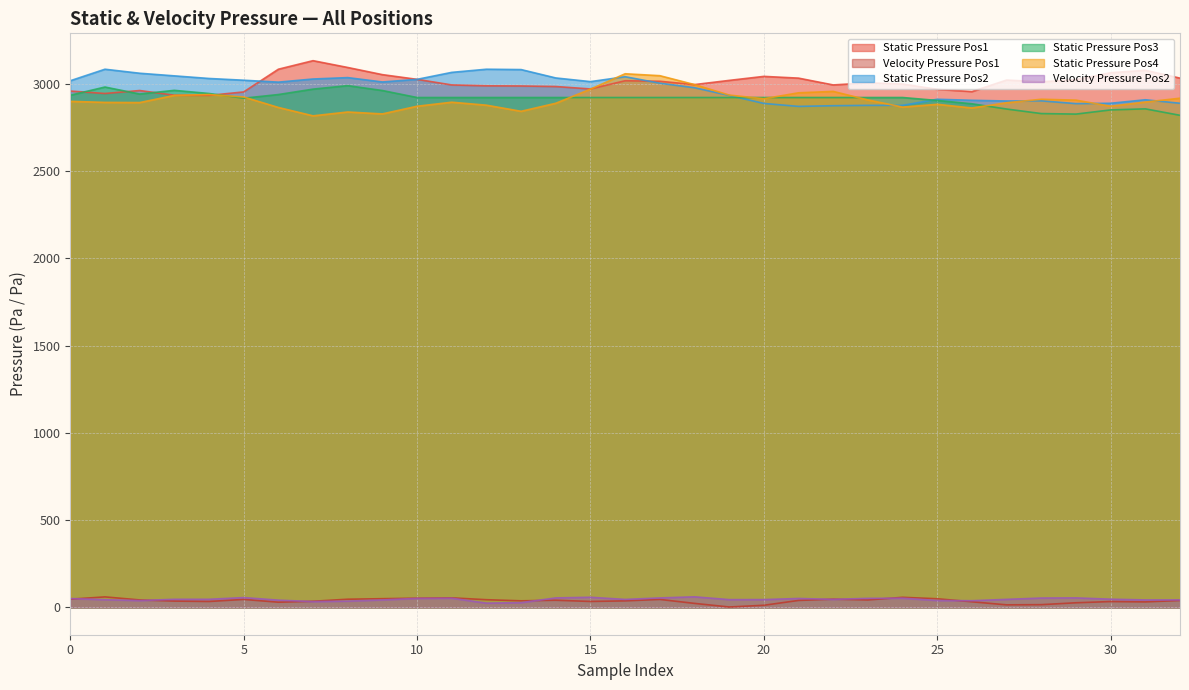

What are all the series names shown in the legend?

Static Pressure Pos1, Velocity Pressure Pos1, Static Pressure Pos2, Static Pressure Pos3, Static Pressure Pos4, Velocity Pressure Pos2